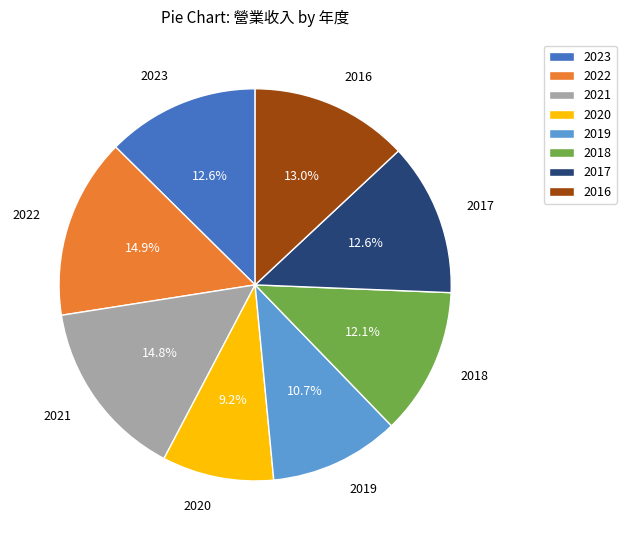

What percentage do 2017 and 2019 together represent?

23.3%